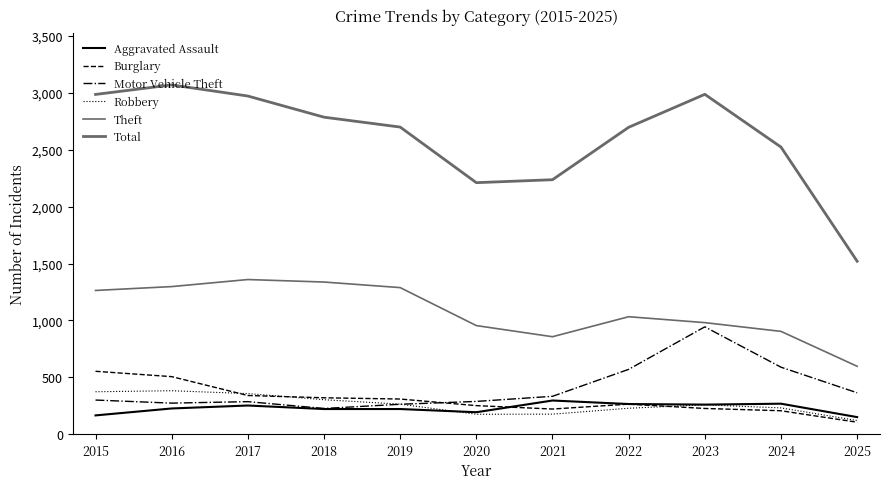

Does the chart have visible grid lines?

No